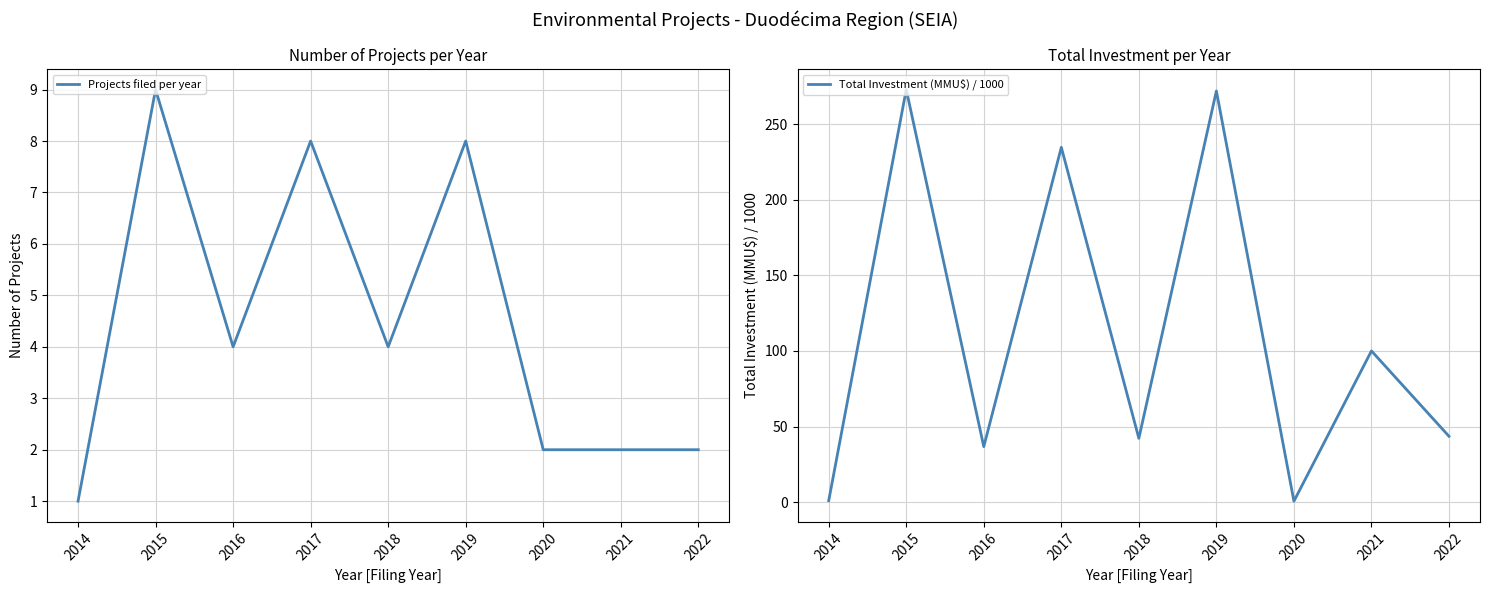

Where is the first local minimum for Total Investment (MMU$) / 1000?

2016